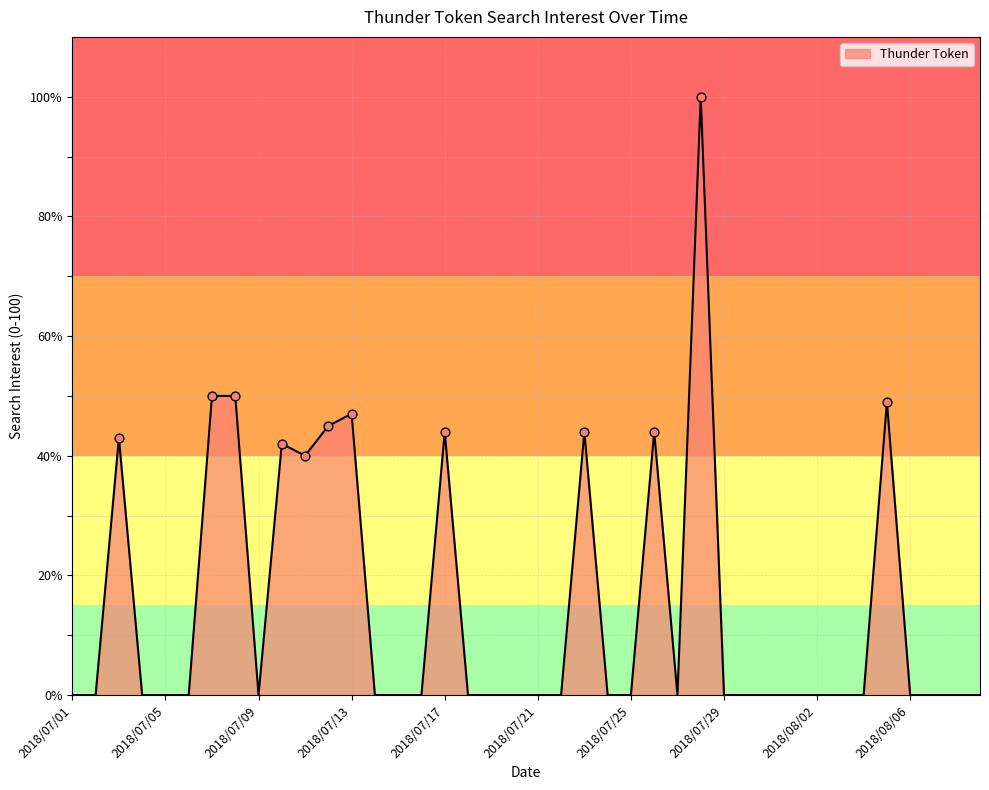

What is the greatest value displayed?

100